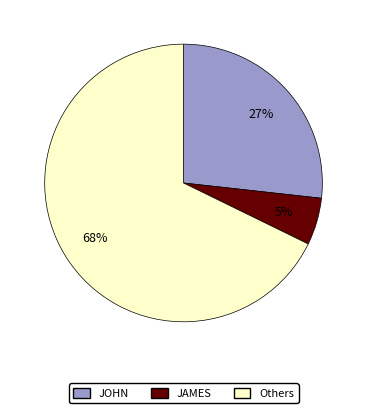

How many segments does this pie chart have?

3